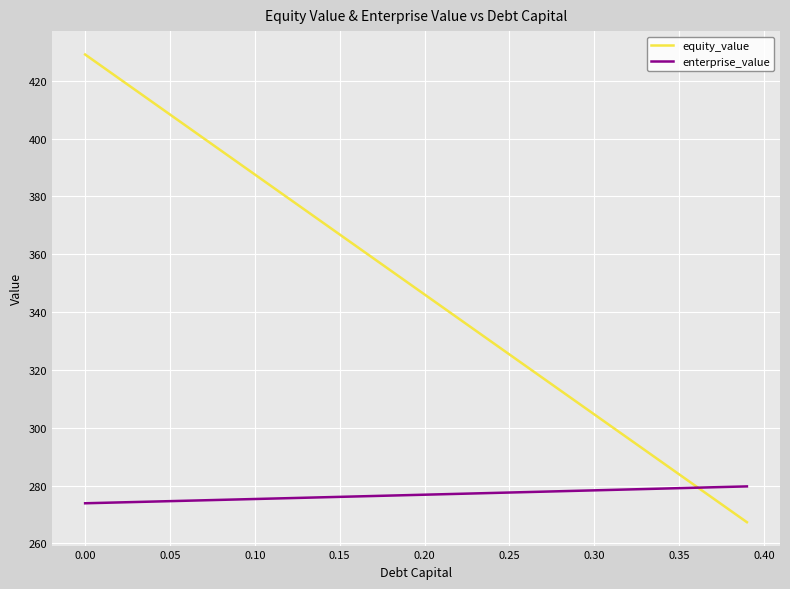

What is the difference between the maximum and minimum values in the enterprise_value series?

5.8